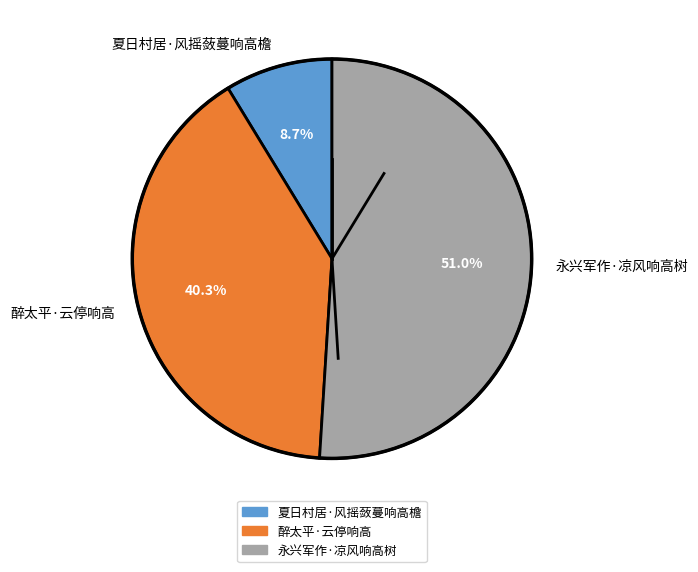

To the nearest percent, what is the average slice percentage?

33%